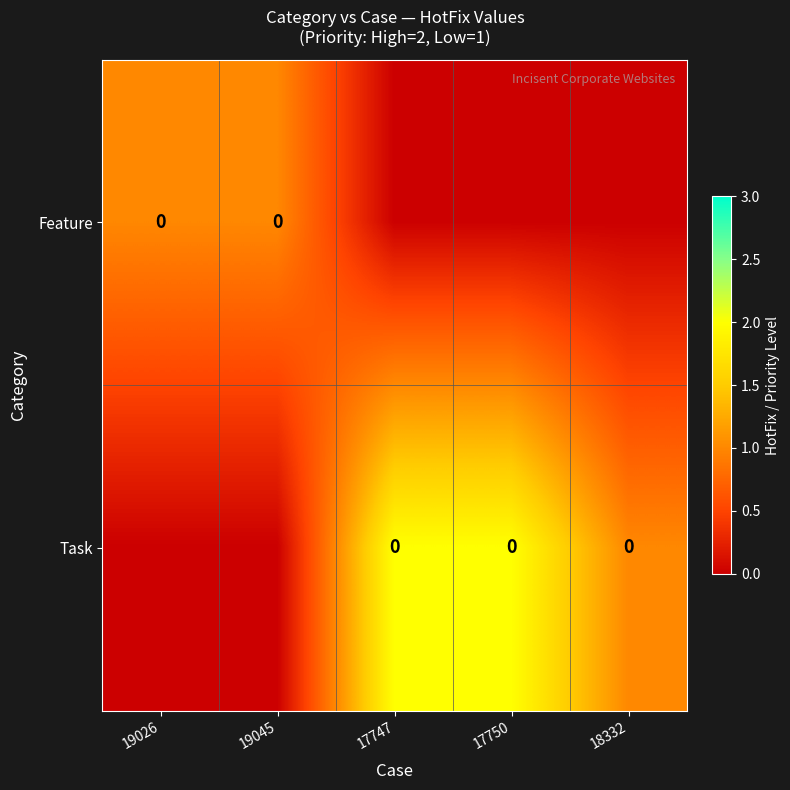

How many positive values does the Task series have?

3